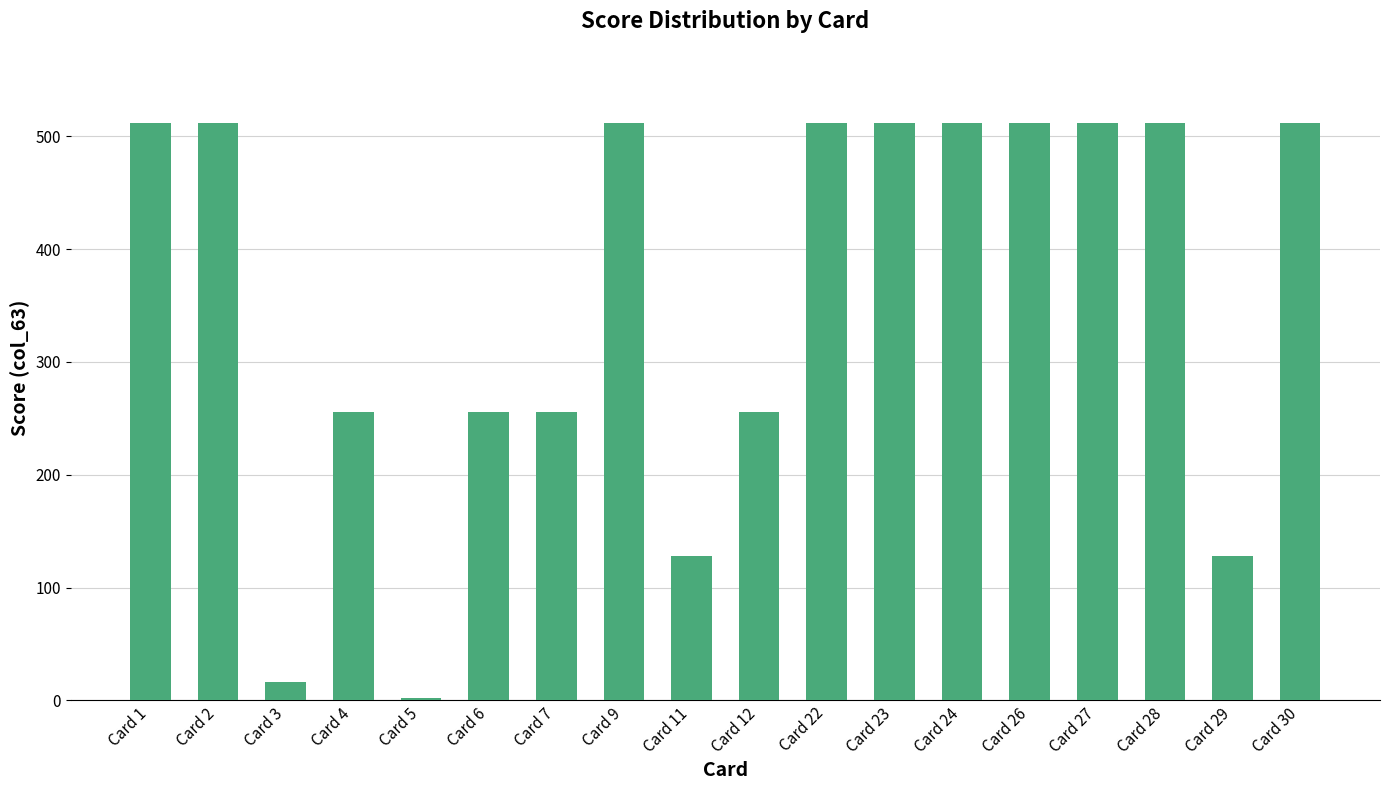

Read the value at Card 30.

512